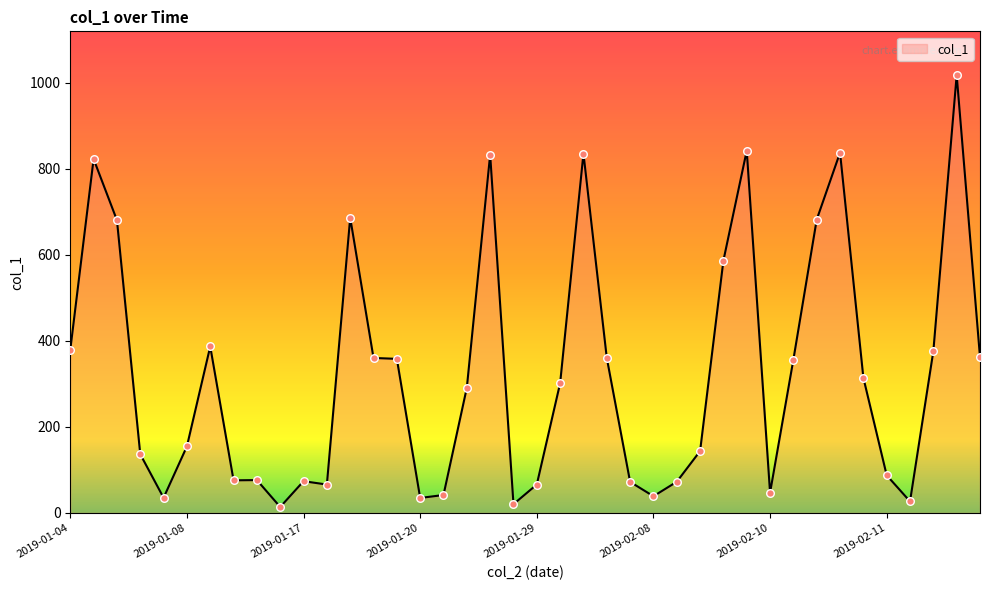

What is the difference between the maximum and minimum values?

1004.4